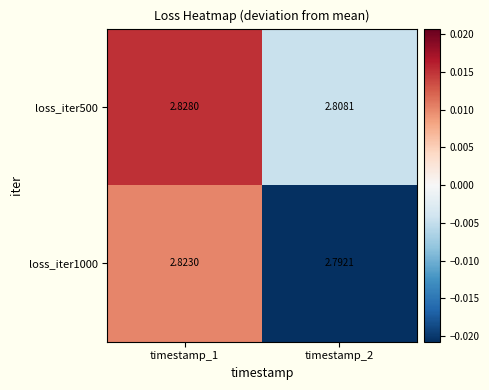

Between timestamp_1 and timestamp_2, which series saw the biggest shift?

loss_iter1000